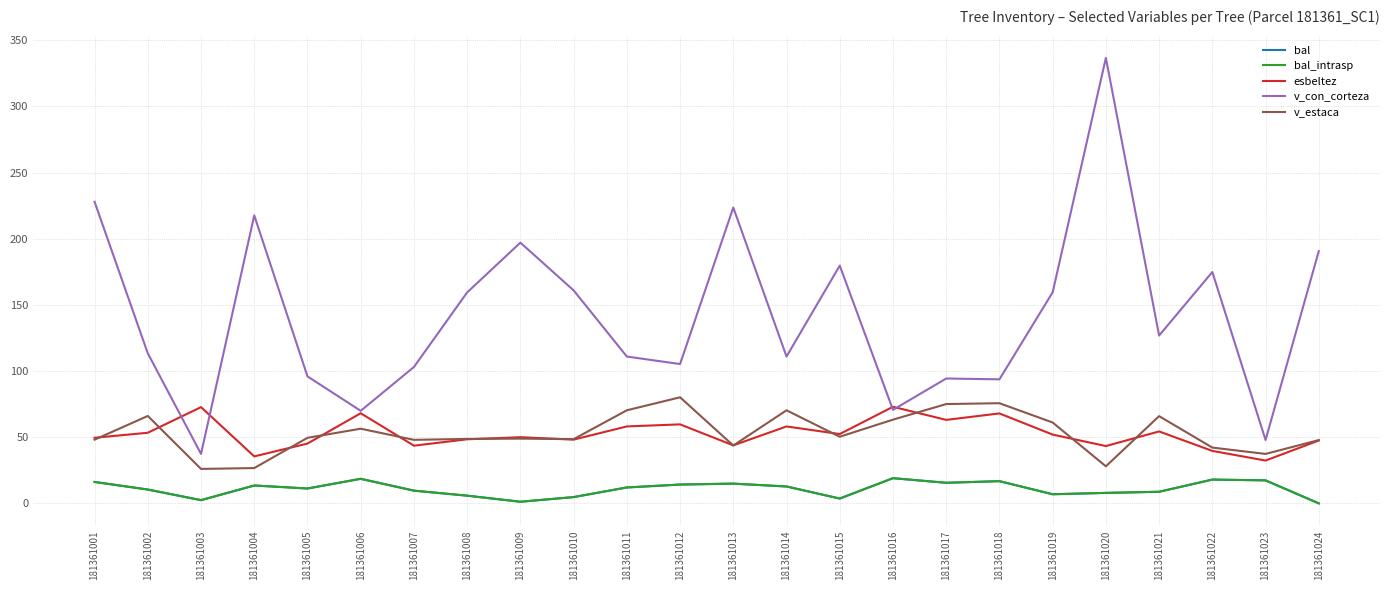

Is this an area chart (filled region under the line)?

No